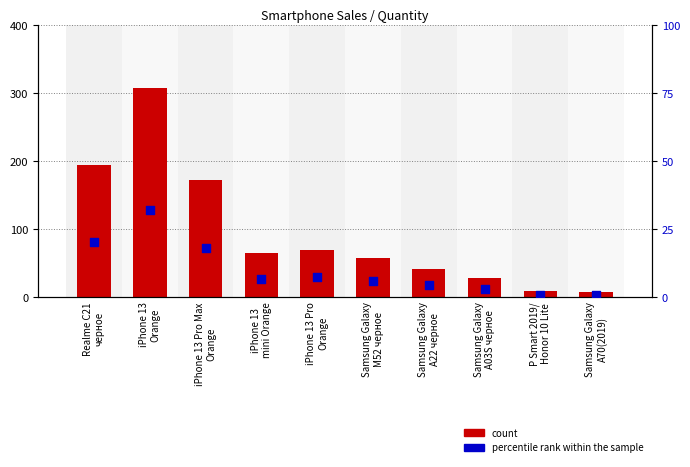

At which category is the sum across all series the highest?

iPhone 13
Orange